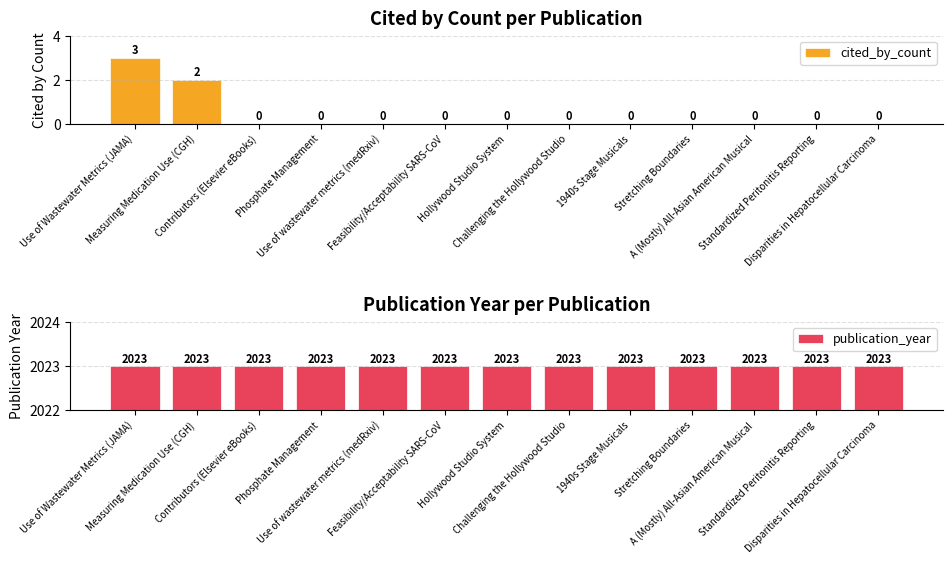

Does the chart contain any negative values?

No